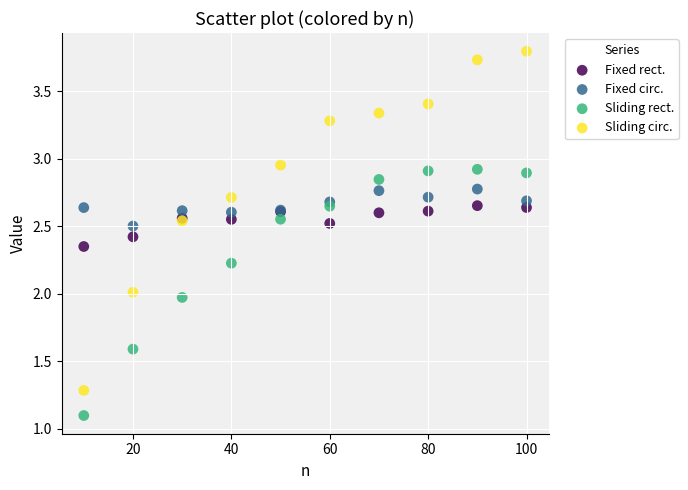

What are all the series names shown in the legend?

Fixed rect., Fixed circ., Sliding rect., Sliding circ.